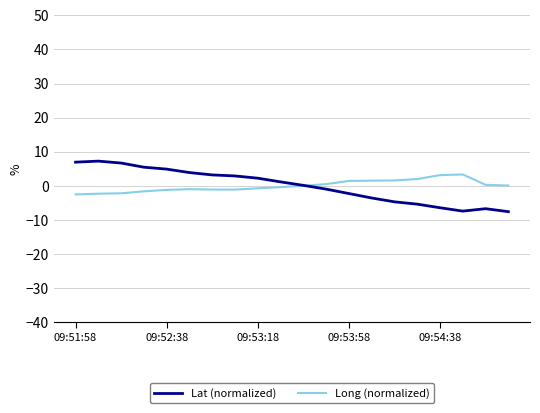

What is the highest value of the Lat (normalized) series?

7.2